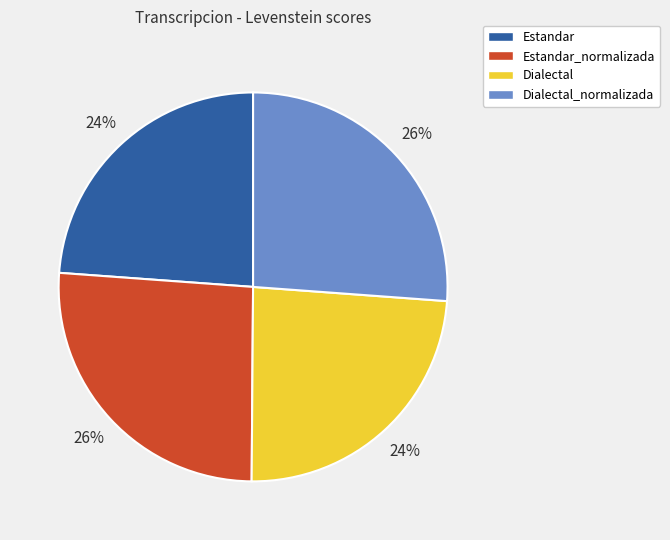

What is the ratio of the value at Estandar to the value at Dialectal_normalizada?

0.9